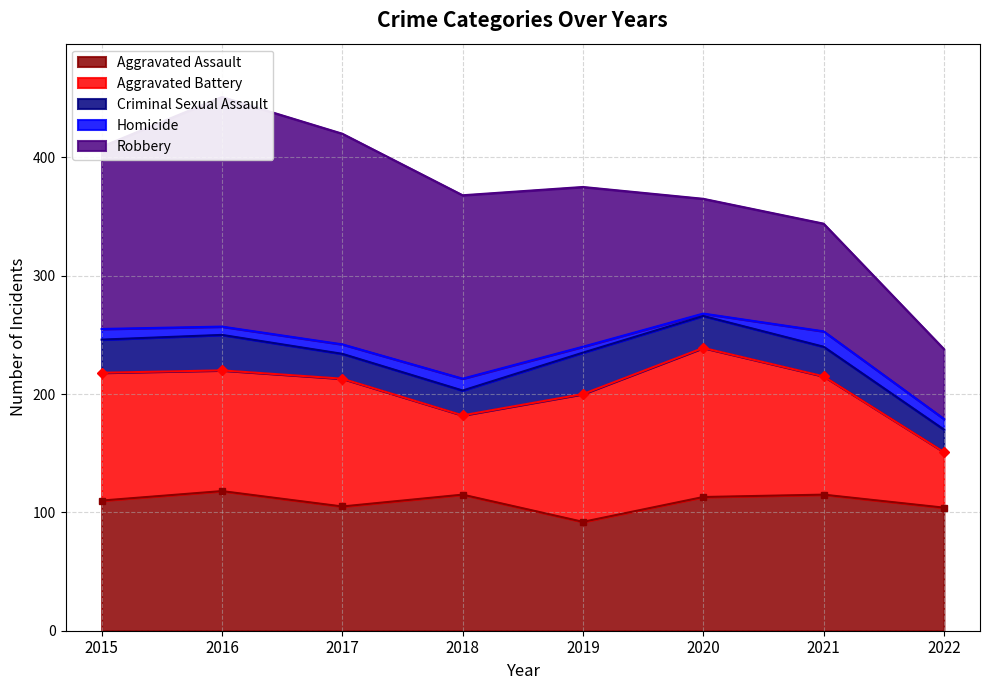

What is the minimum value shown in the chart?

2